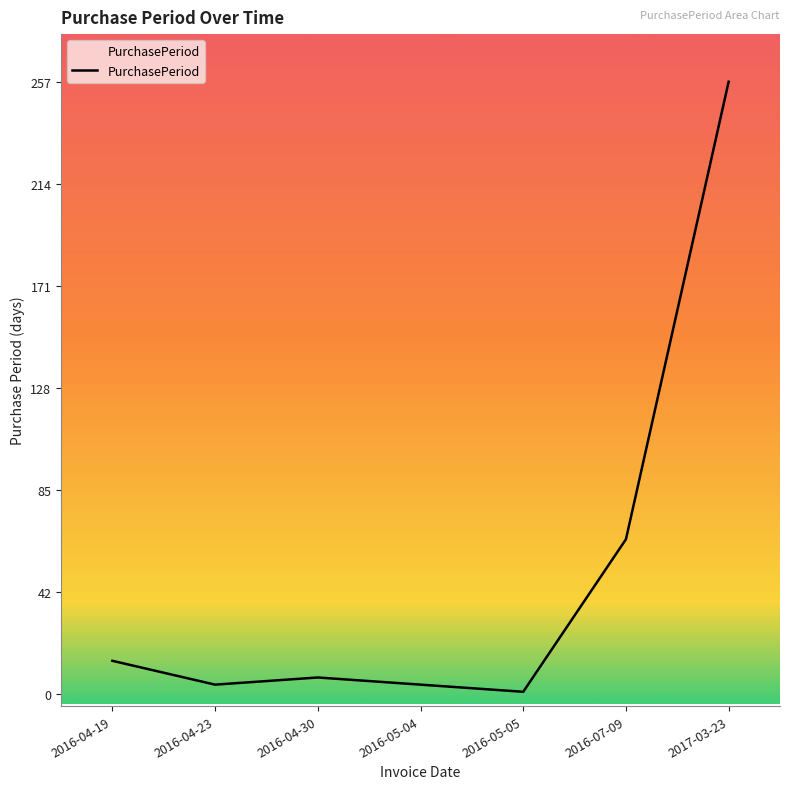

Reading left to right, transcribe all the data shown in this chart.

2016-04-19=14	2016-04-23=4	2016-04-30=7	2016-05-04=4	2016-05-05=1	2016-07-09=65	2017-03-23=257